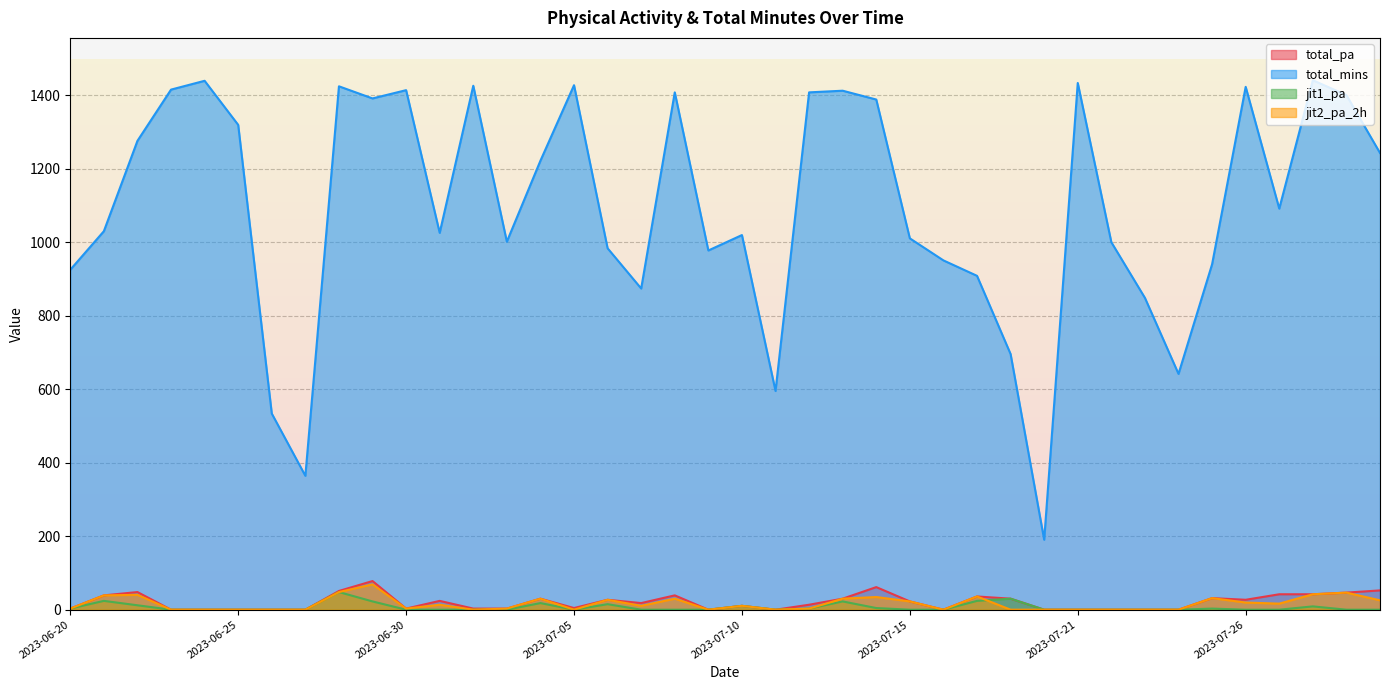

At which category does jit2_pa_2h reach its first local peak?

2023-06-22